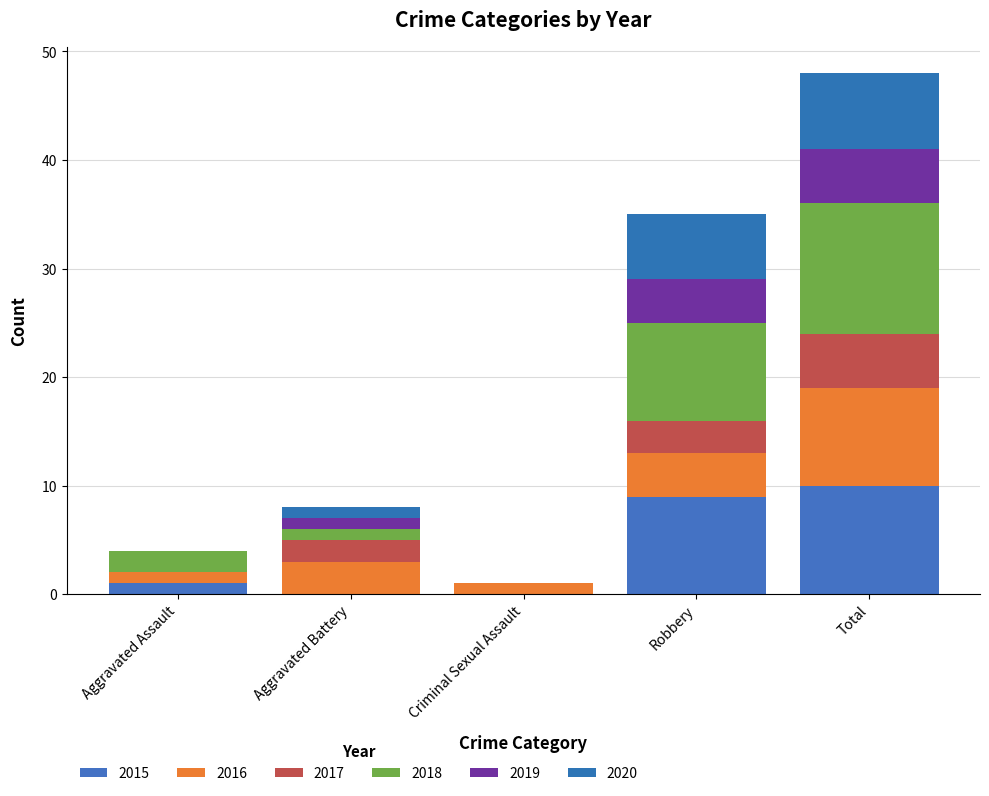

Is it true that 2017 equals 5 at Total?

True